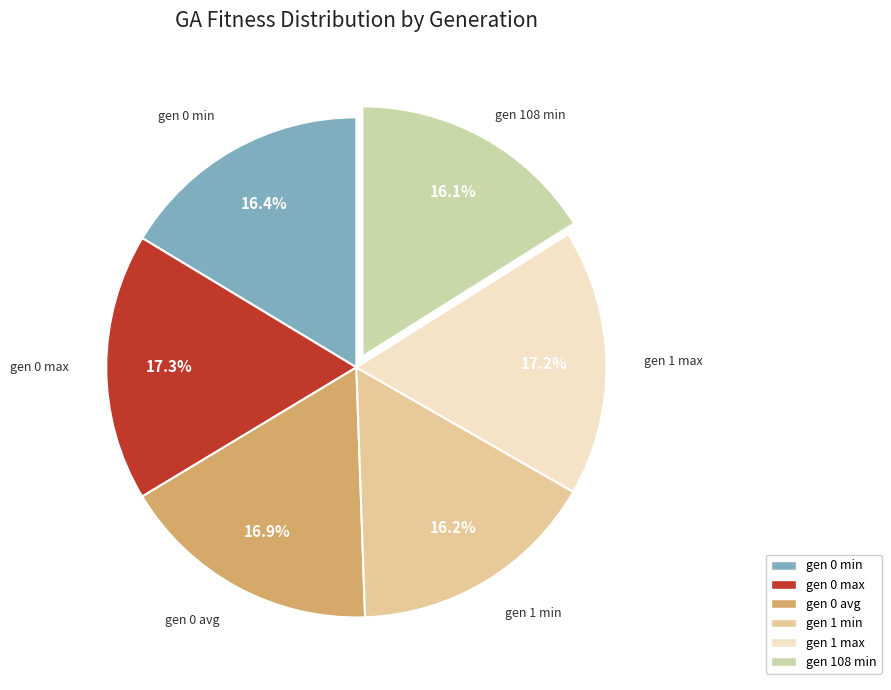

Is there any slice that represents more than half of the pie?

No